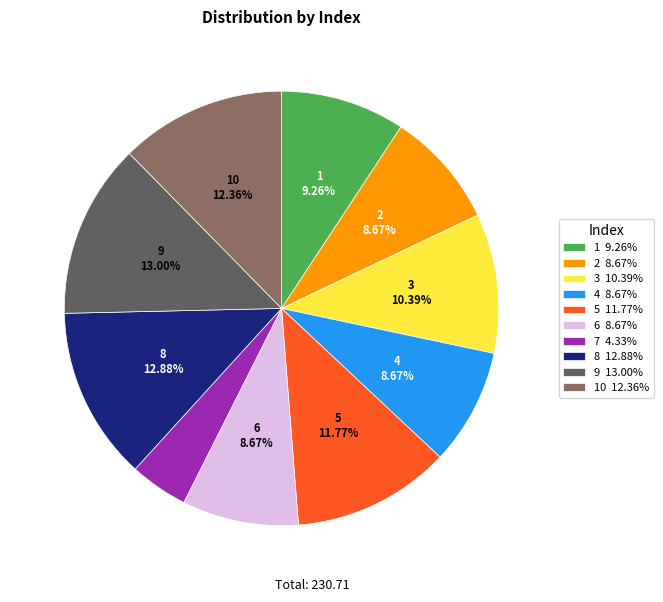

Does any single category account for the majority?

No